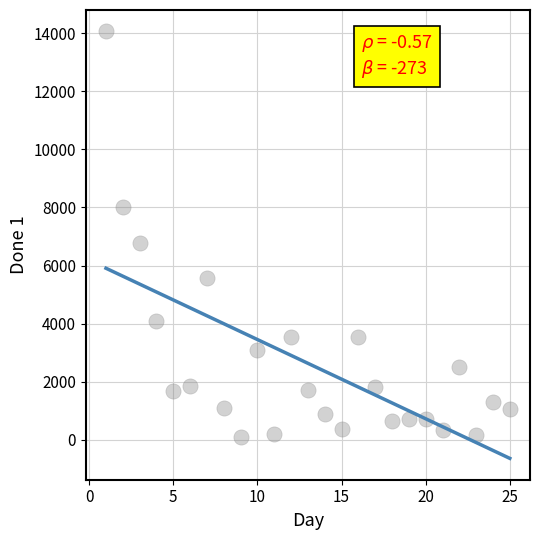

What Y value in the scatter plot is closest to 7087?

6784